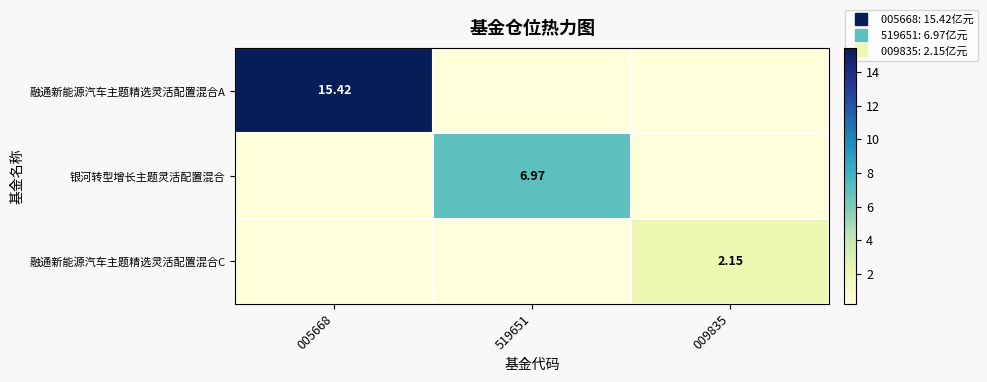

Rank the series by their maximum value, from highest to lowest.

融通新能源汽车主题精选灵活配置混合A, 银河转型增长主题灵活配置混合, 融通新能源汽车主题精选灵活配置混合C